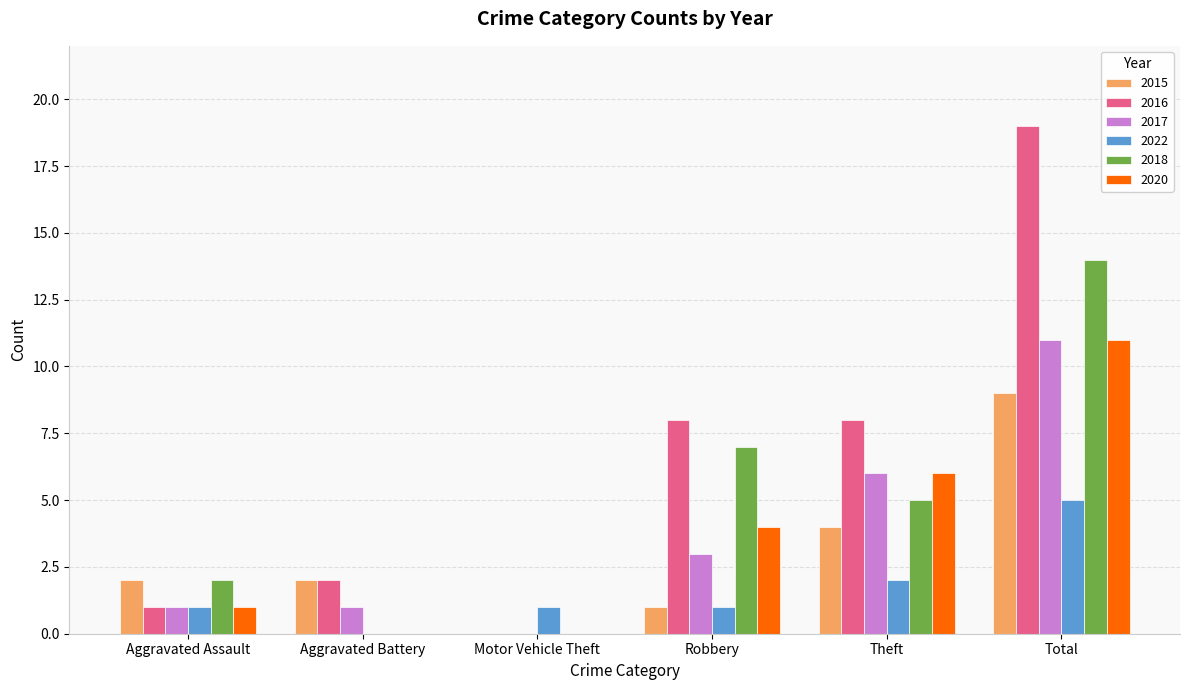

Reading left to right, transcribe all the data shown in this chart.

2015: Aggravated Assault=2	Aggravated Battery=2	Motor Vehicle Theft=0	Robbery=1	Theft=4	Total=9
2016: Aggravated Assault=1	Aggravated Battery=2	Motor Vehicle Theft=0	Robbery=8	Theft=8	Total=19
2017: Aggravated Assault=1	Aggravated Battery=1	Motor Vehicle Theft=0	Robbery=3	Theft=6	Total=11
2022: Aggravated Assault=1	Aggravated Battery=0	Motor Vehicle Theft=1	Robbery=1	Theft=2	Total=5
2018: Aggravated Assault=2	Aggravated Battery=0	Motor Vehicle Theft=0	Robbery=7	Theft=5	Total=14
2020: Aggravated Assault=1	Aggravated Battery=0	Motor Vehicle Theft=0	Robbery=4	Theft=6	Total=11